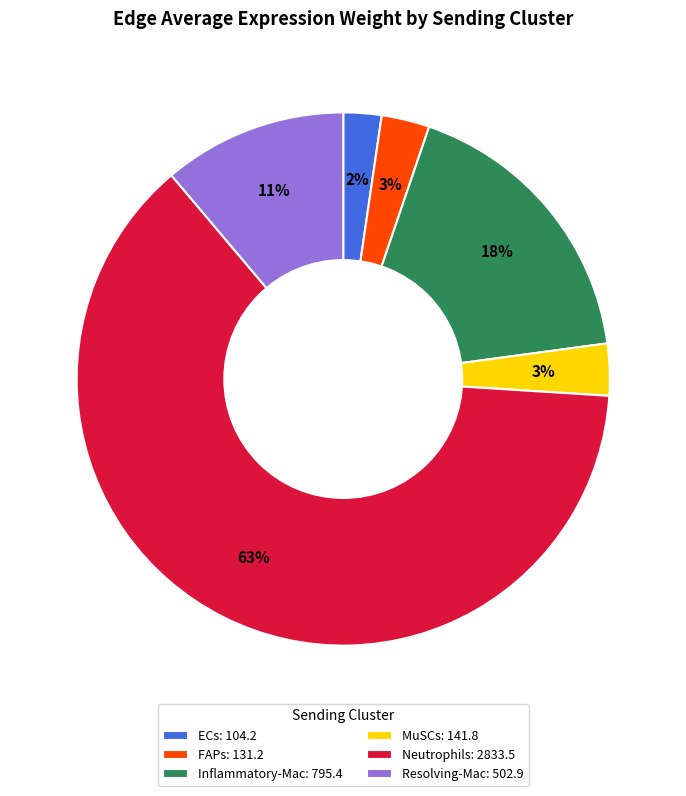

Is it true that ECs is 8% of the pie?

False